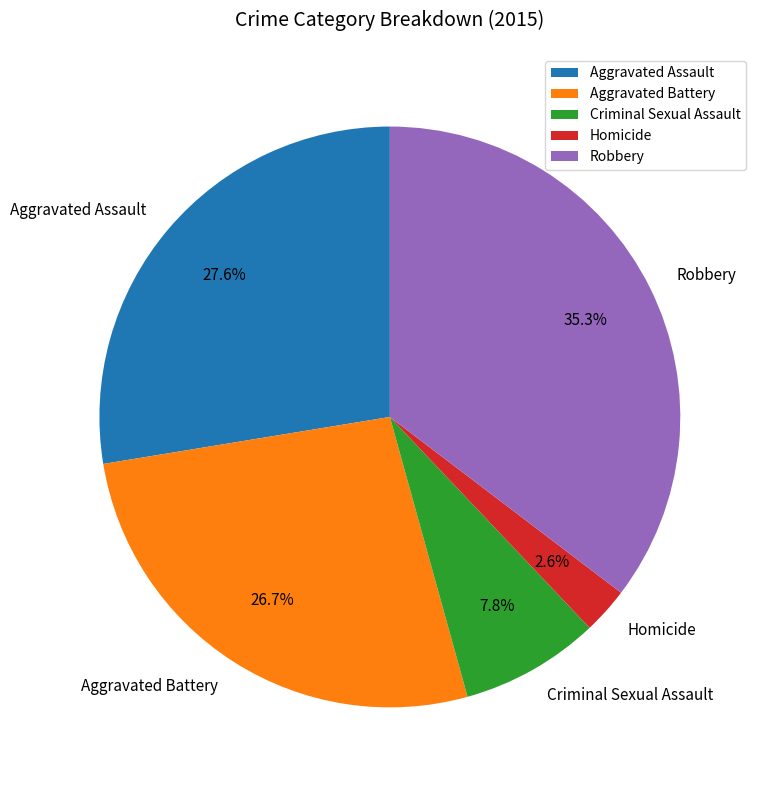

To the nearest percent, what portion does Robbery represent?

35%